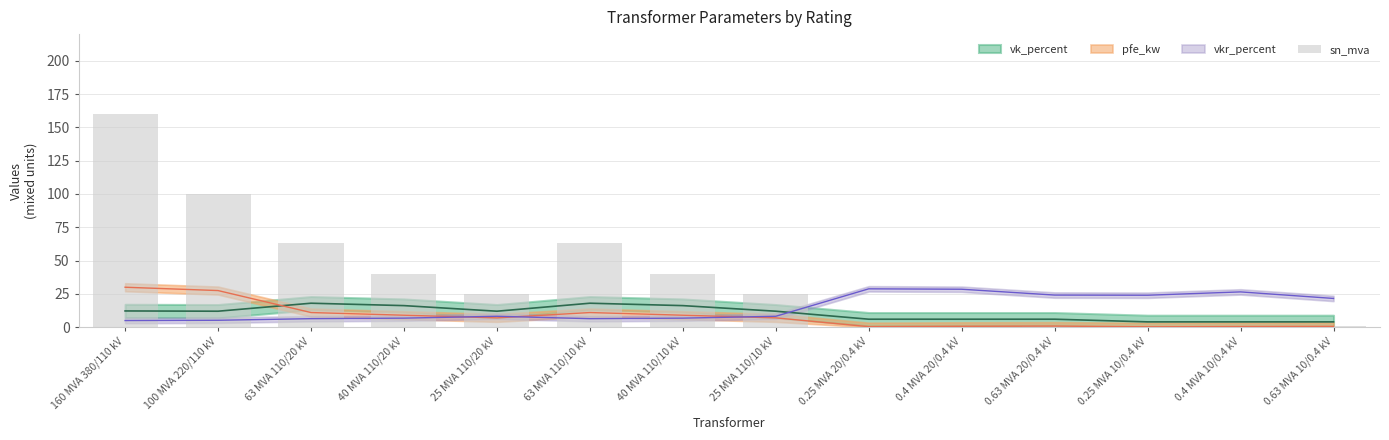

The chart shows a value of 0.6 at 0.63 MVA 20/0.4 kV. True or false?

True